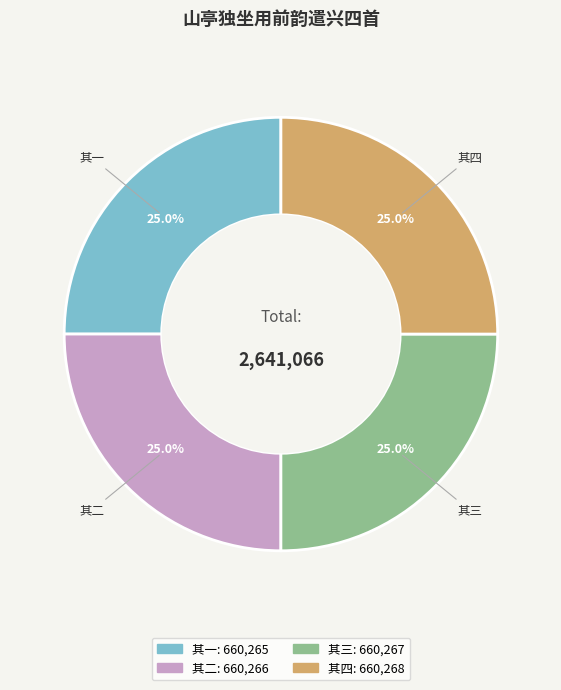

Is there a majority slice in this chart?

No